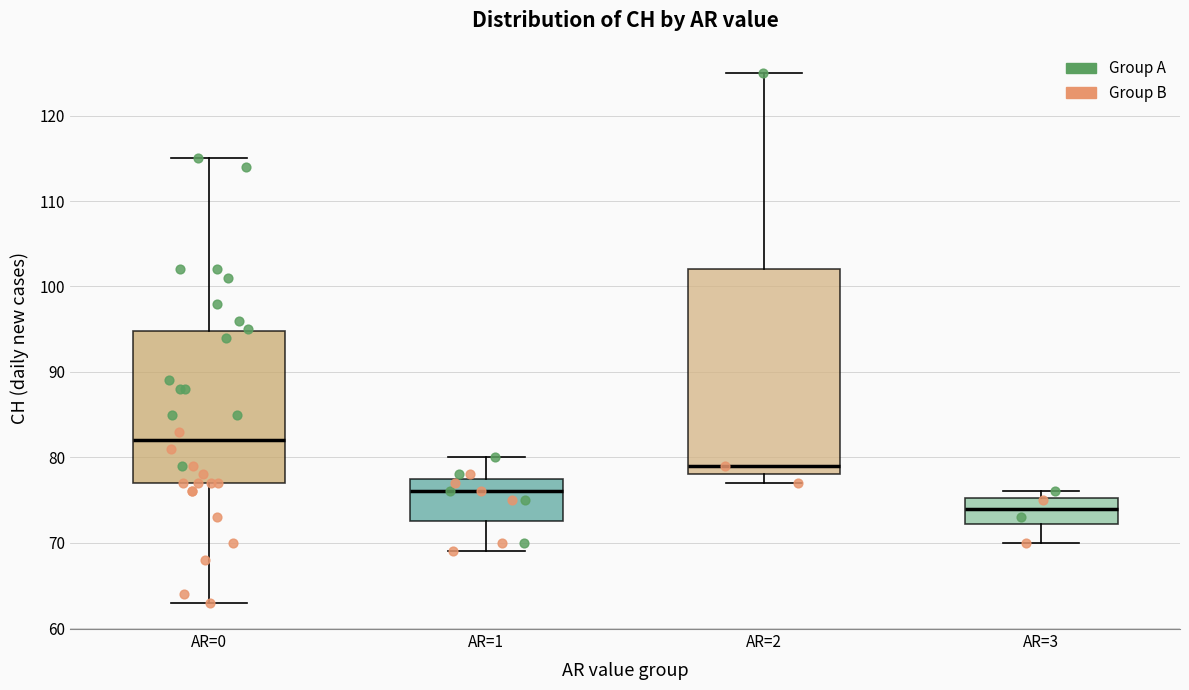

Where does the median line of the box for AR=0 sit on the y-axis? The values are not printed on the chart, so give them approximately, as read against the axis.

82